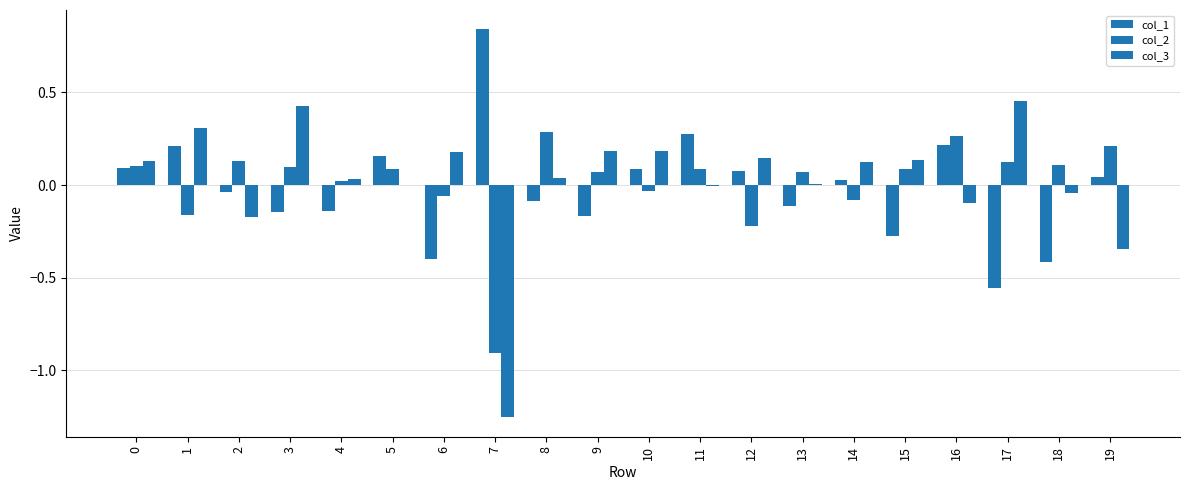

What is the difference between the highest and lowest values at 14?

0.2